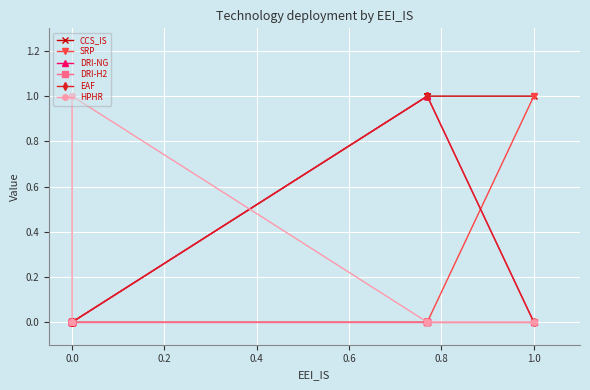

Which series ends up on top after the final intersection of HPHR and DRI-H2?

DRI-H2